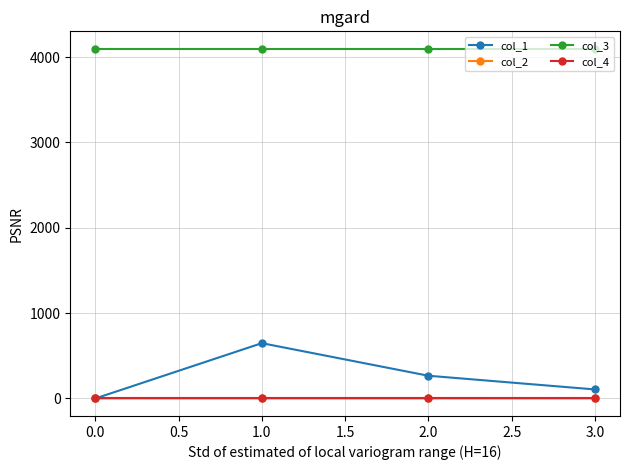

What is the total value across all series at 1.0?

4744.0